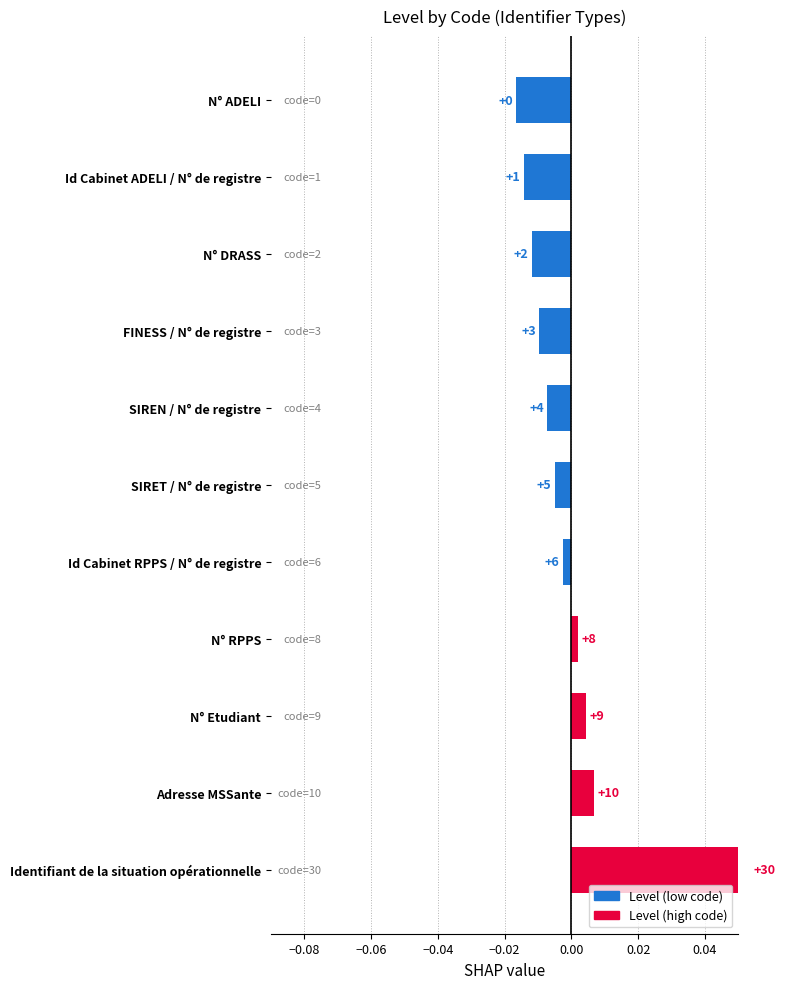

Is it true that the value at Id Cabinet ADELI / N° de registre is -0.0?

True